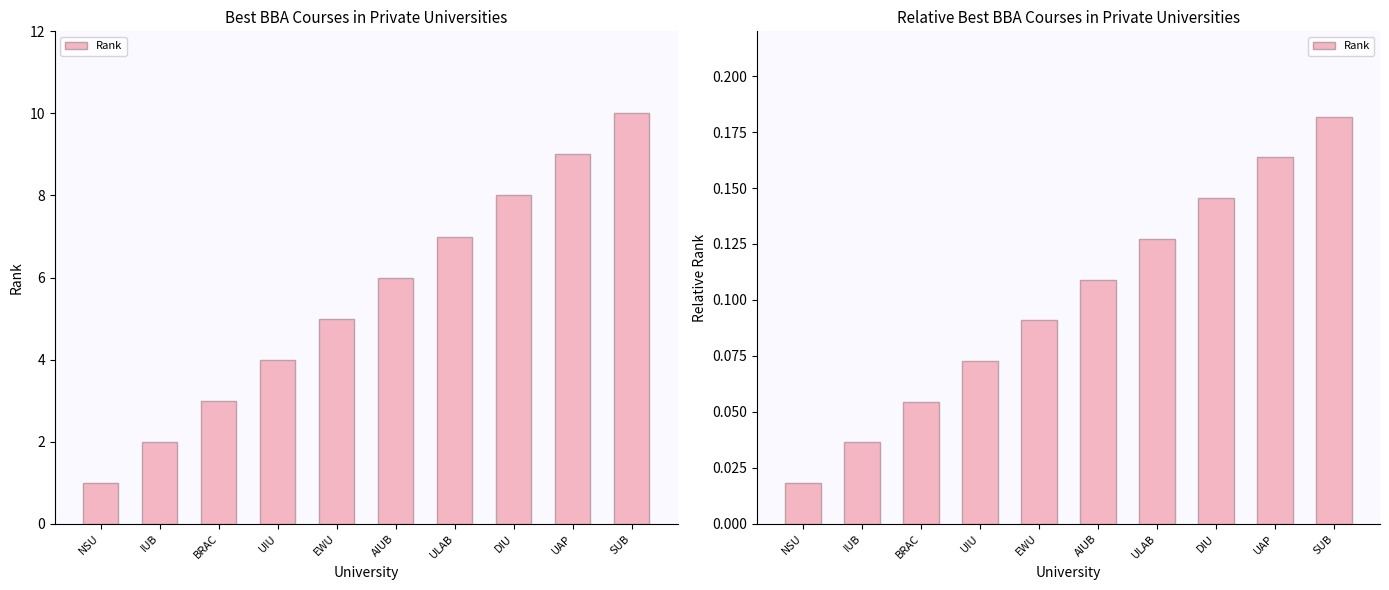

At which category does the chart reach its peak across all series?

SUB